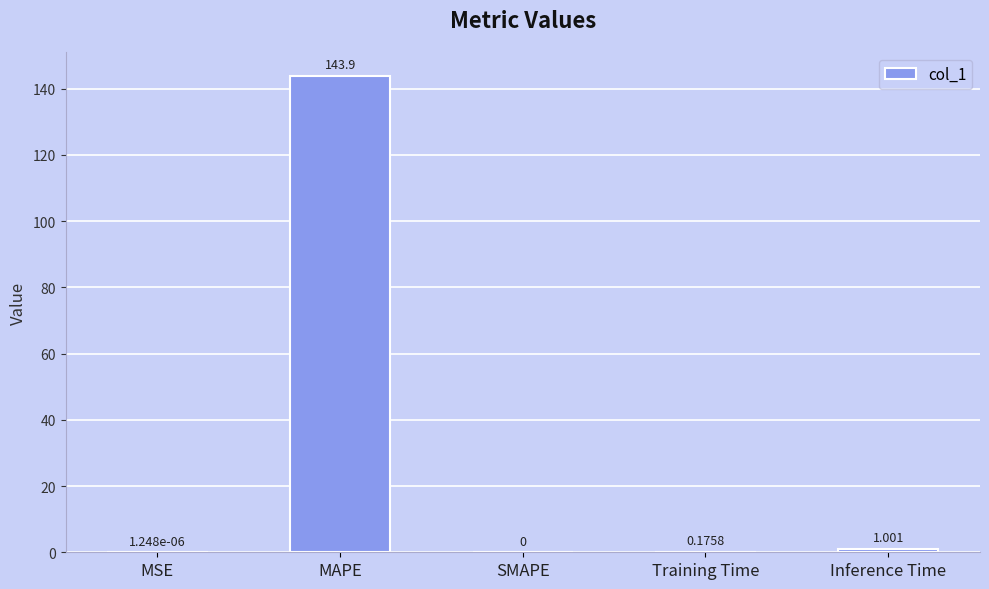

What is the change in value from Training Time to Inference Time?

+0.8